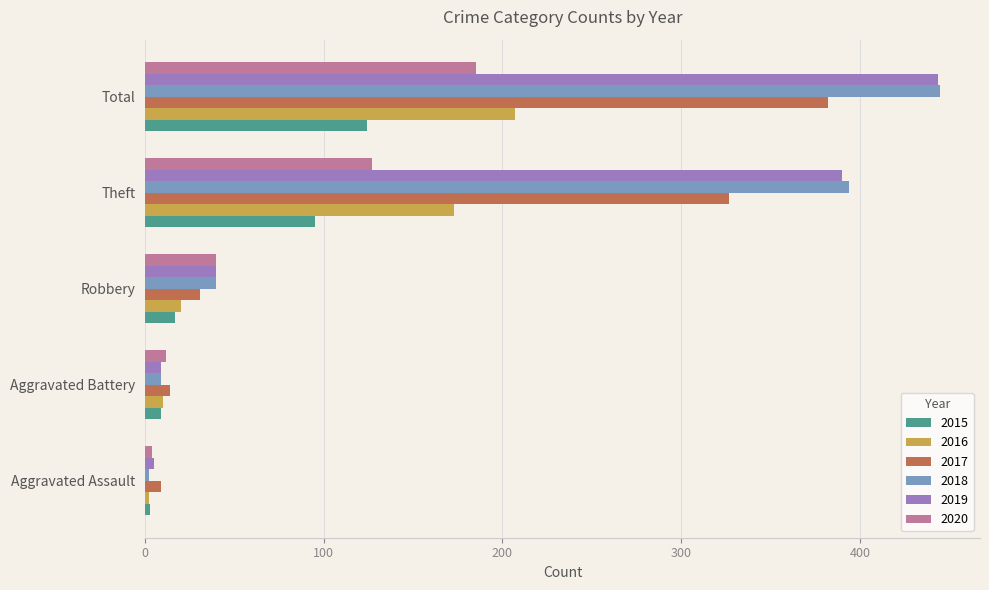

What is the total value across all series at Aggravated Assault?

25